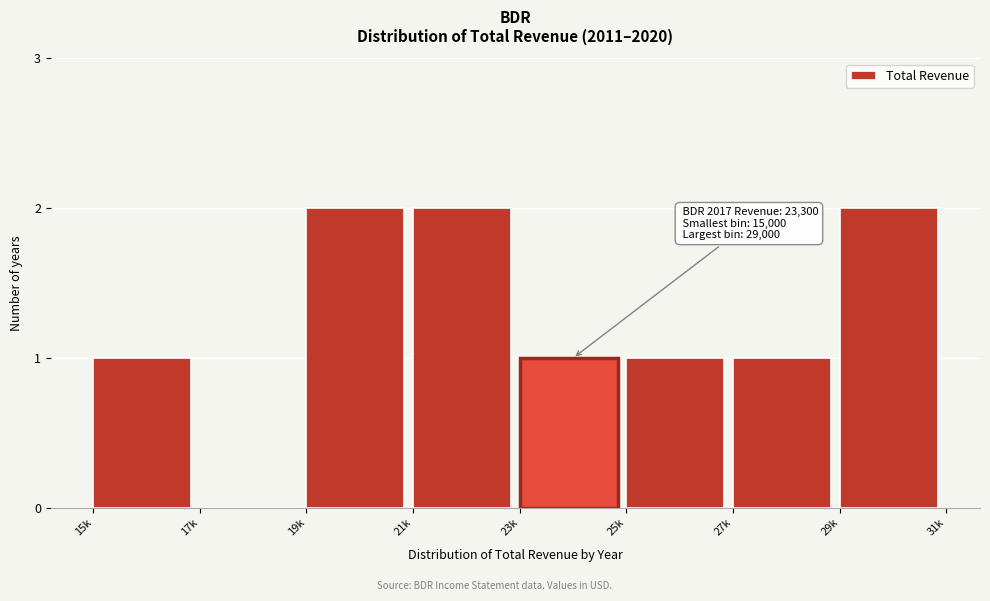

Reading left to right, list all the values displayed in this chart.

15k=1	17k=0	19k=2	21k=2	23k=1	25k=1	27k=1	29k=2